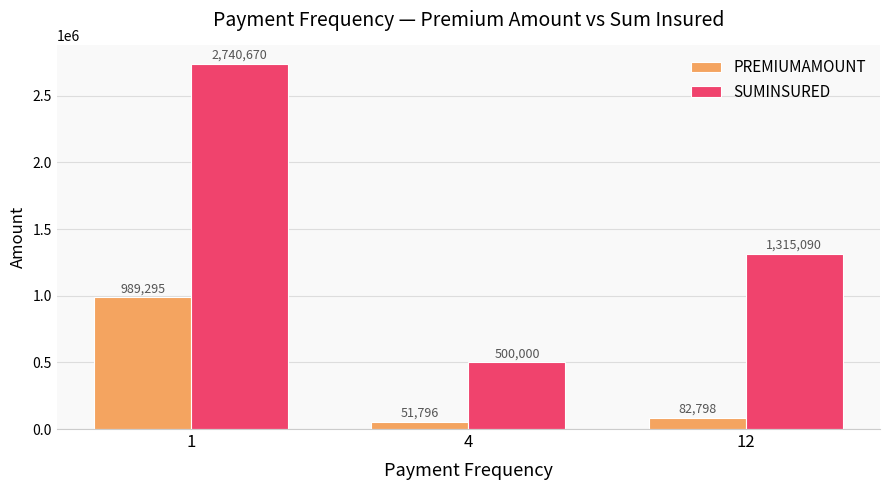

At which category is the sum across all series the highest?

1